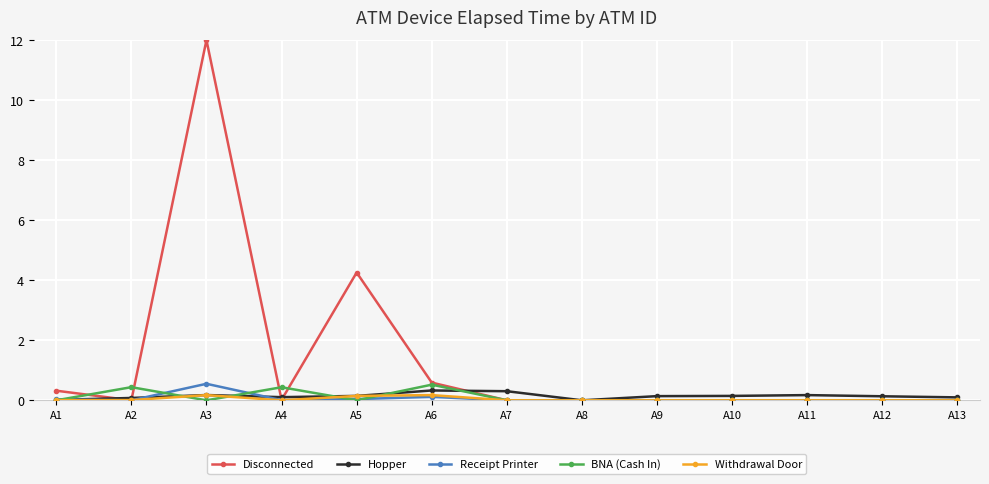

At which category is the sum across all series the highest?

A3